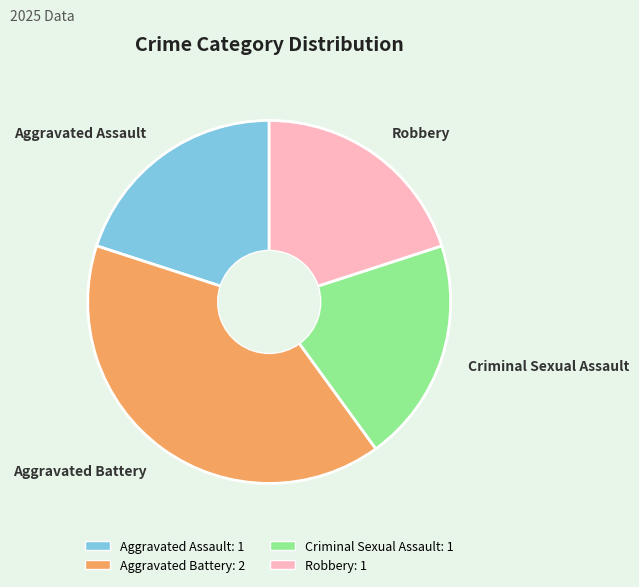

Which category has the smallest portion of the pie?

Aggravated Assault